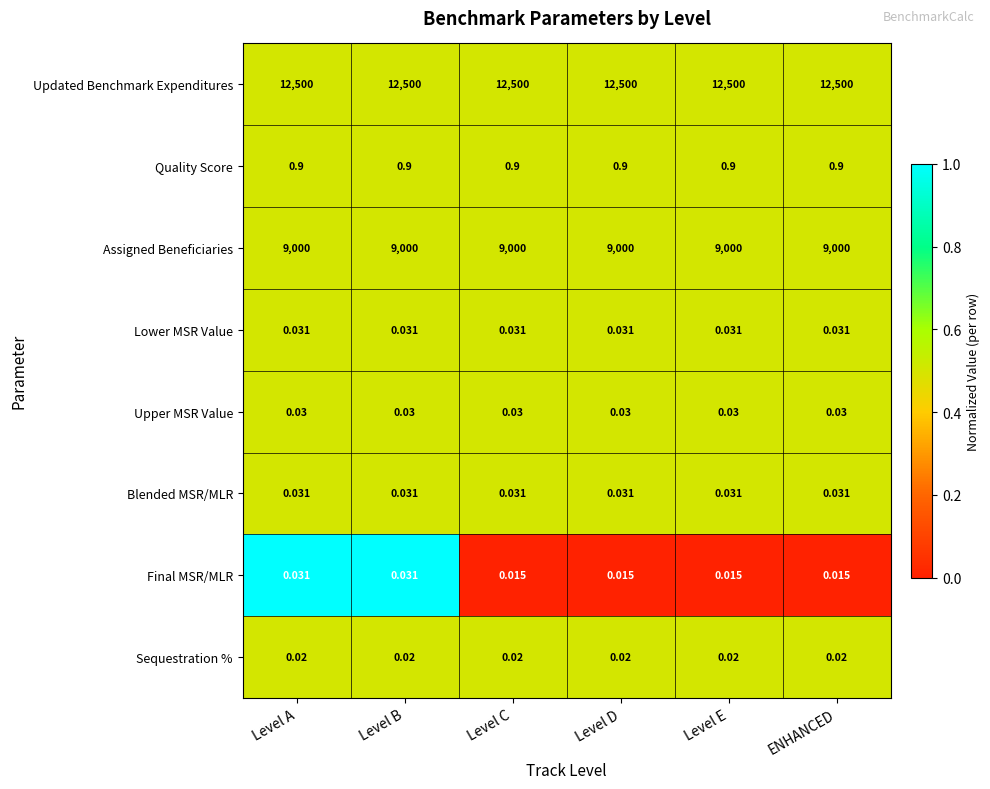

Is the value of Assigned Beneficiaries at ENHANCED greater than the value of Upper MSR Value at Level E?

Yes